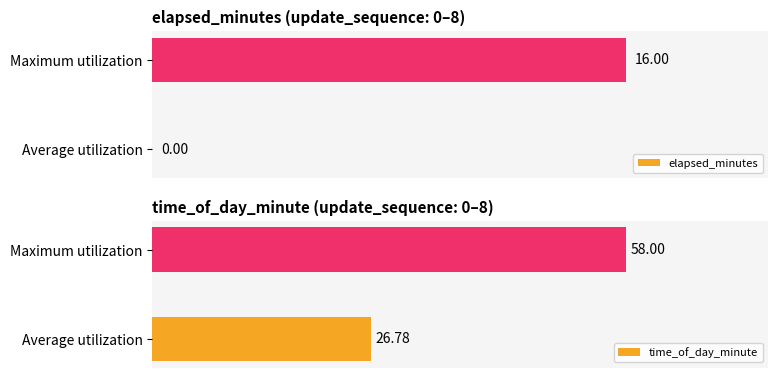

Where is elapsed_minutes nearest to the value 8?

Average utilization